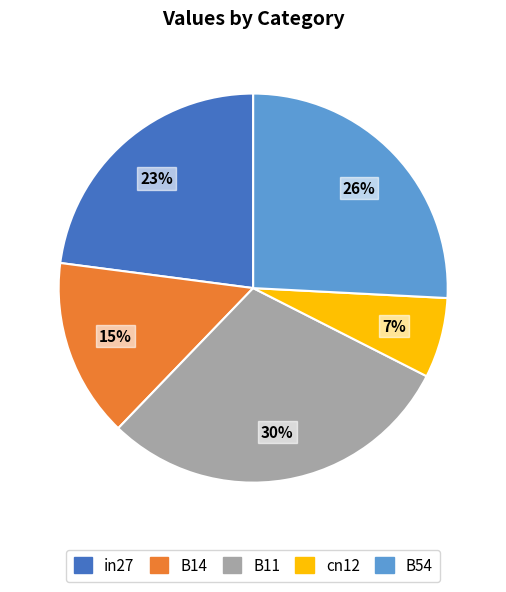

To the nearest percent, what portion does in27 represent?

23%